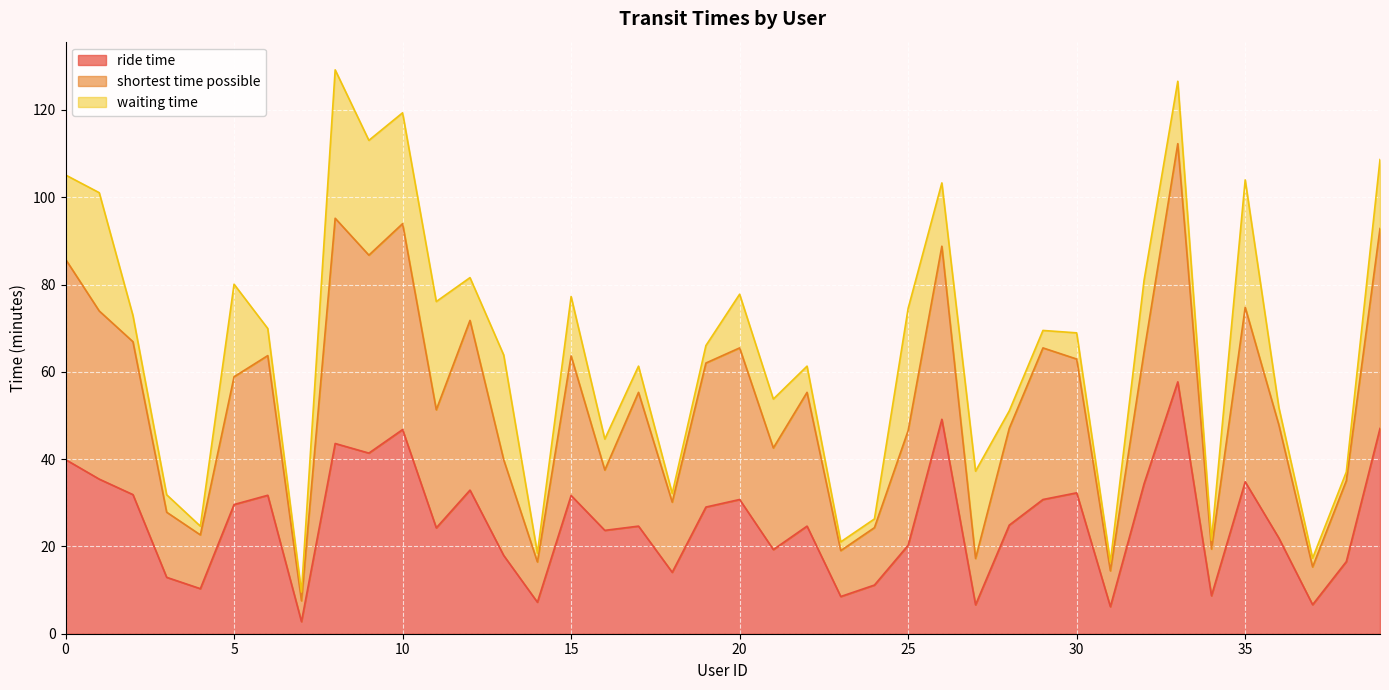

Where is the first local minimum for shortest time possible?

4